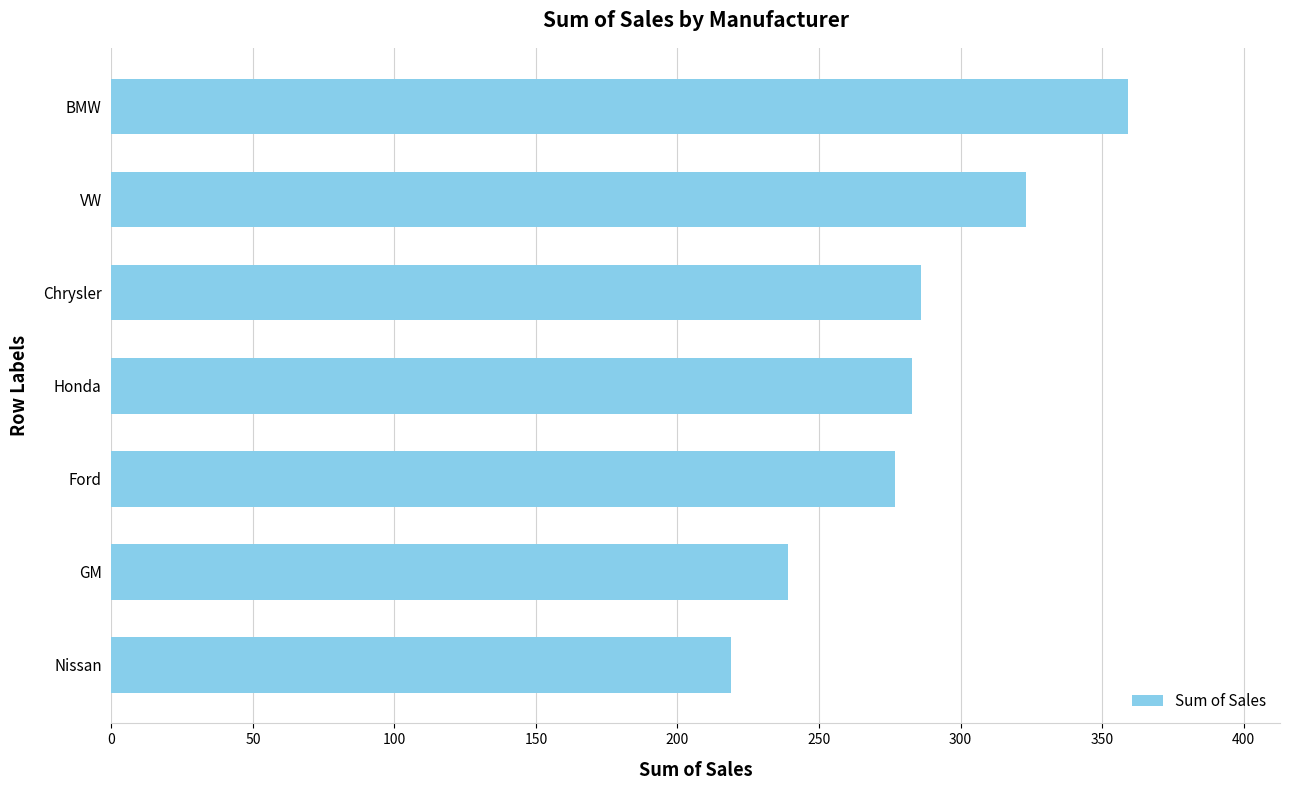

How many data points does each series have?

7